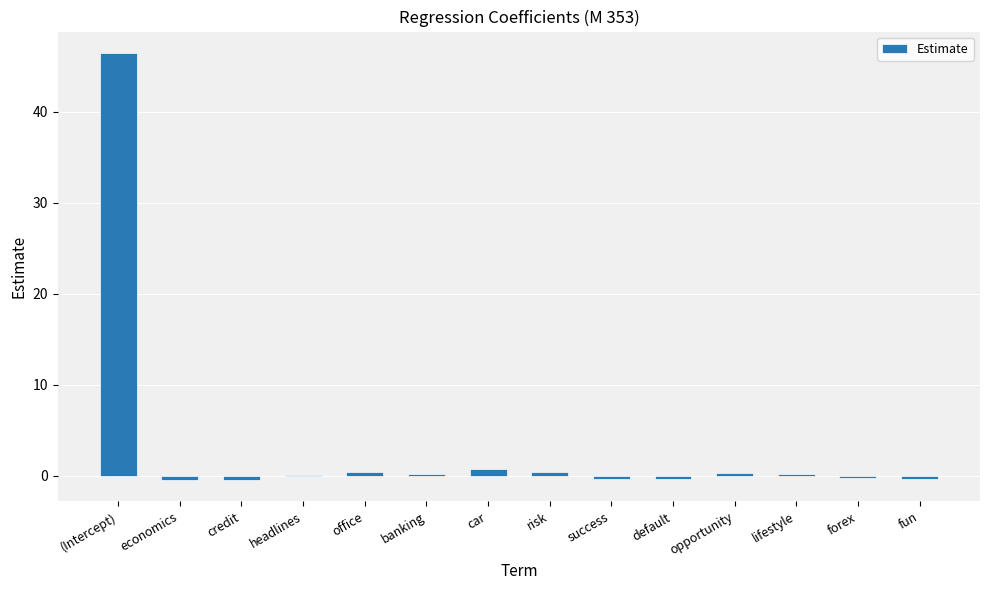

How many series are shown in this chart?

1